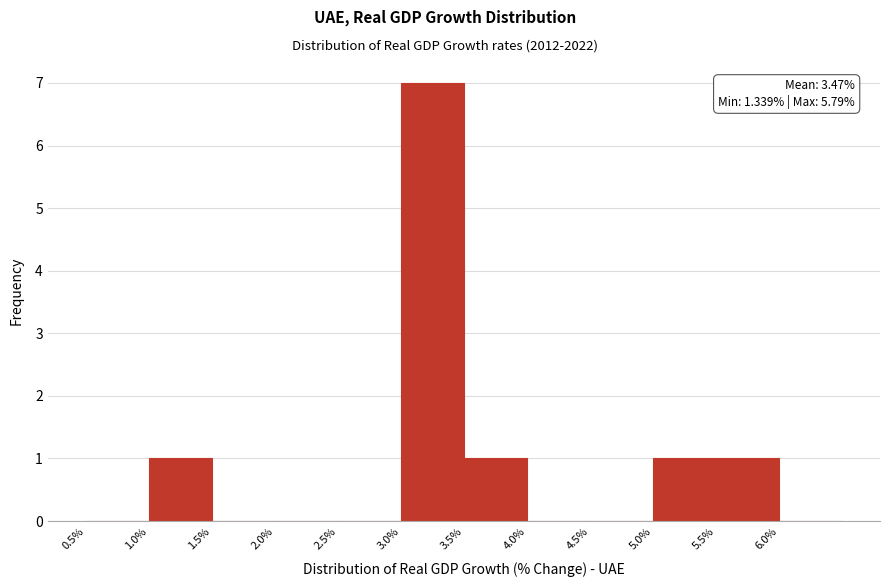

Over which range of the x-axis is the bar tallest?

3.0 to 3.5